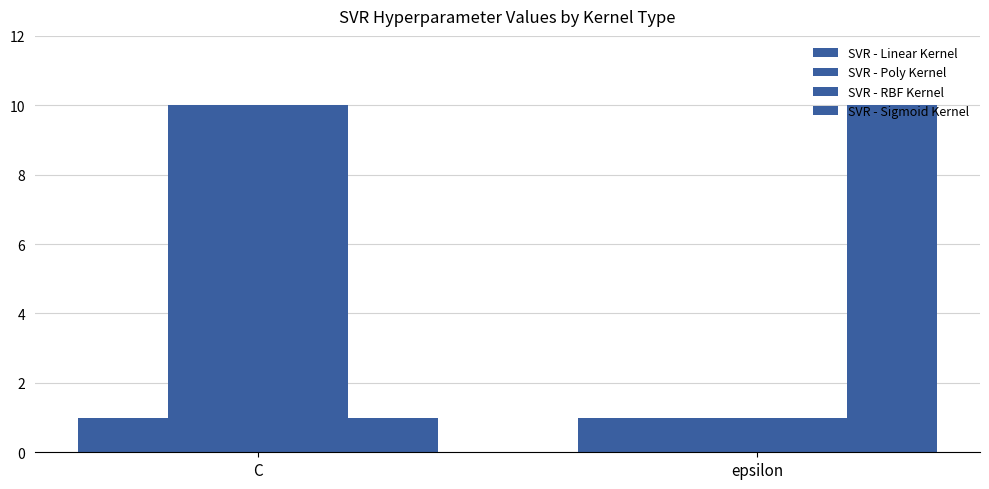

Does the chart contain any negative values?

No